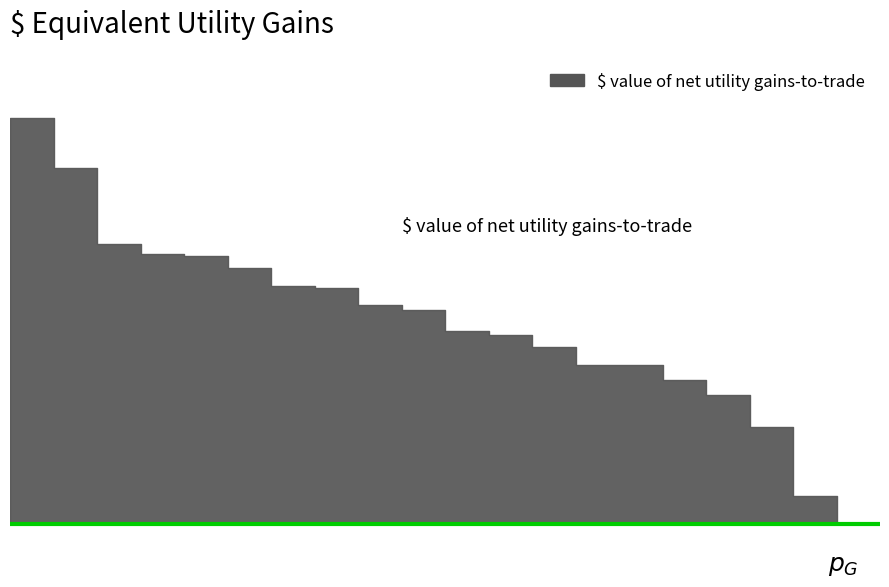

Does the chart display data point markers on the line(s)?

No